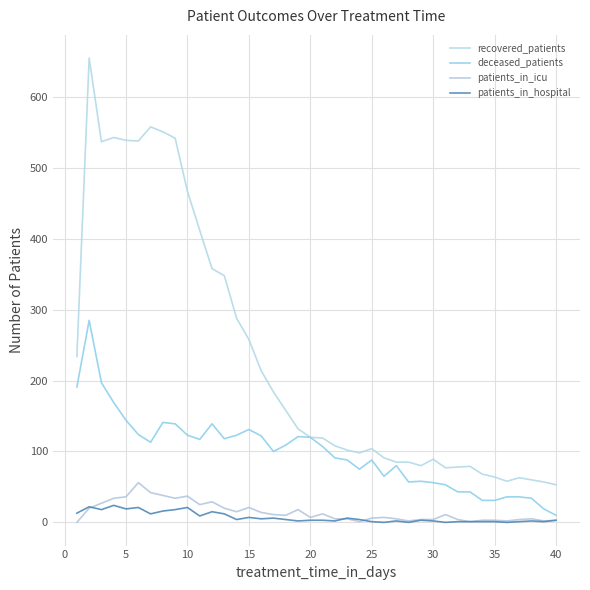

How many lines are shown in the chart?

4